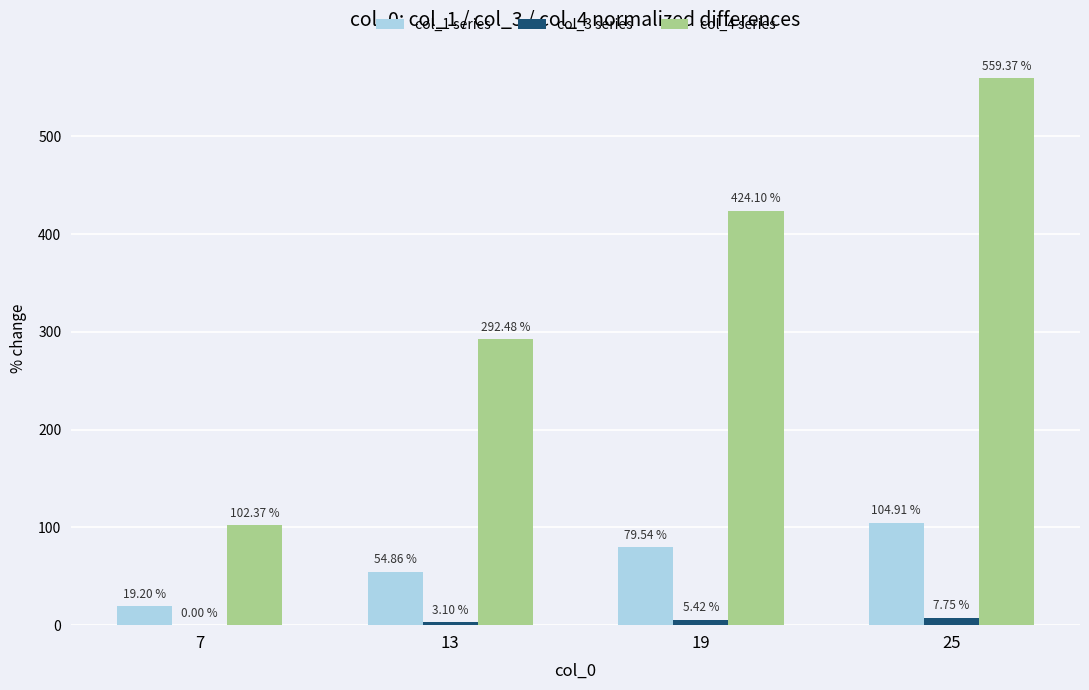

Are the bars grouped side by side (vs. stacked)?

Yes